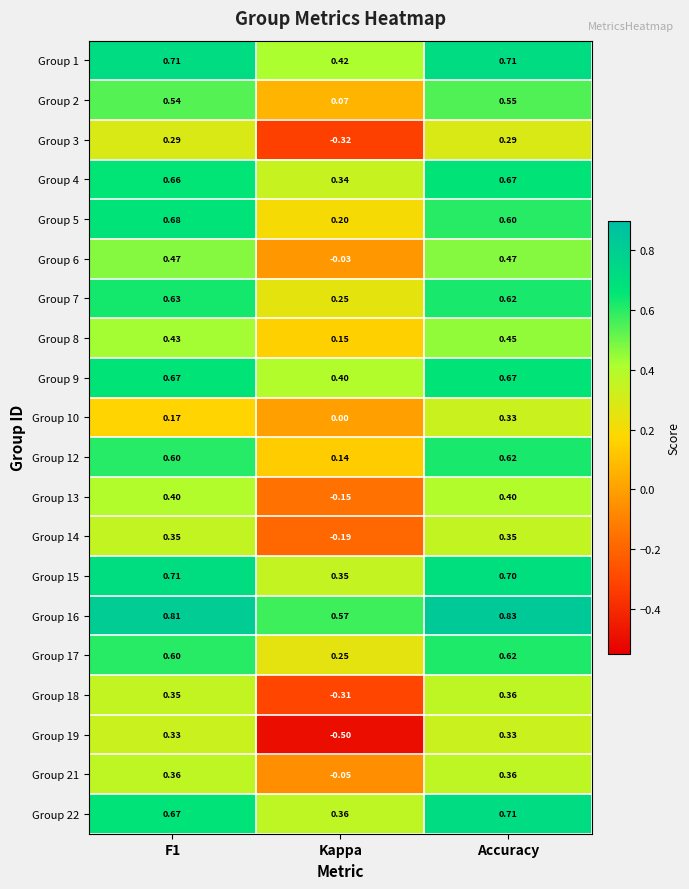

At which category is the sum across all series the highest?

Accuracy